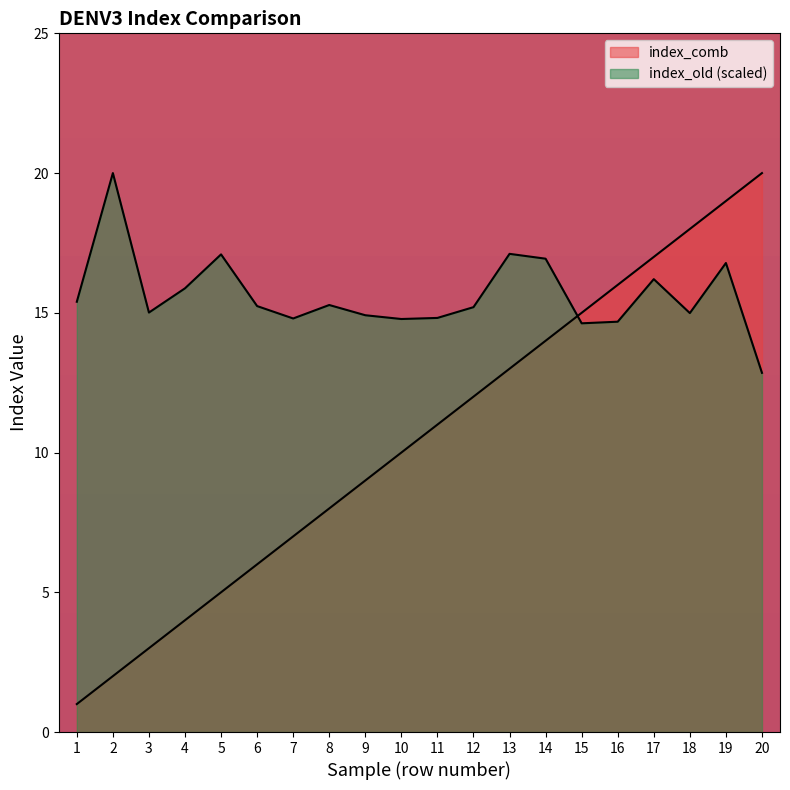

After their last crossing, which series has the higher values: index_old or index_comb?

index_comb